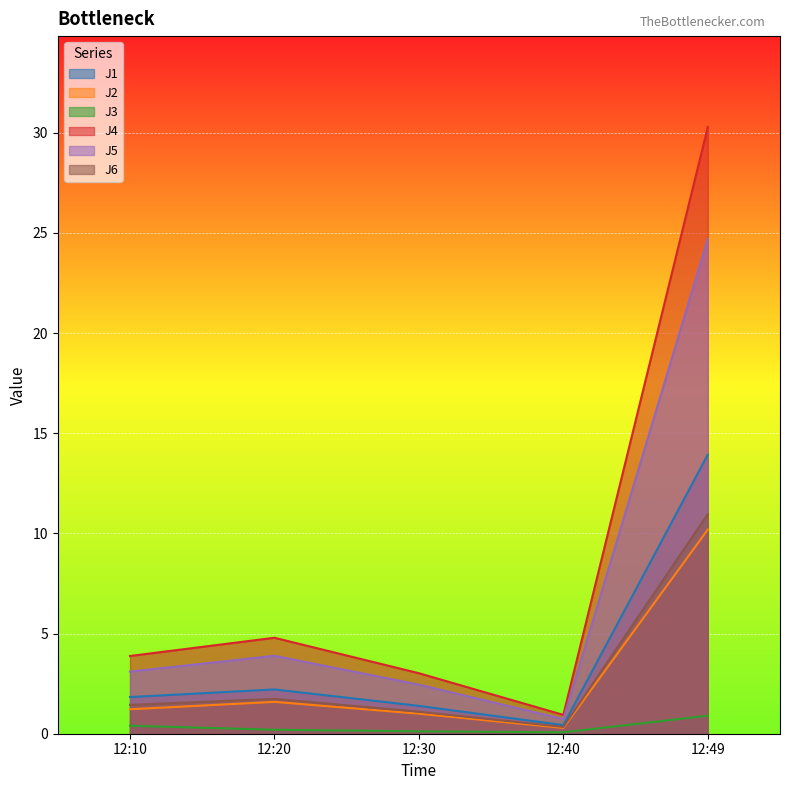

At which category does J1 reach its first local peak?

12:20